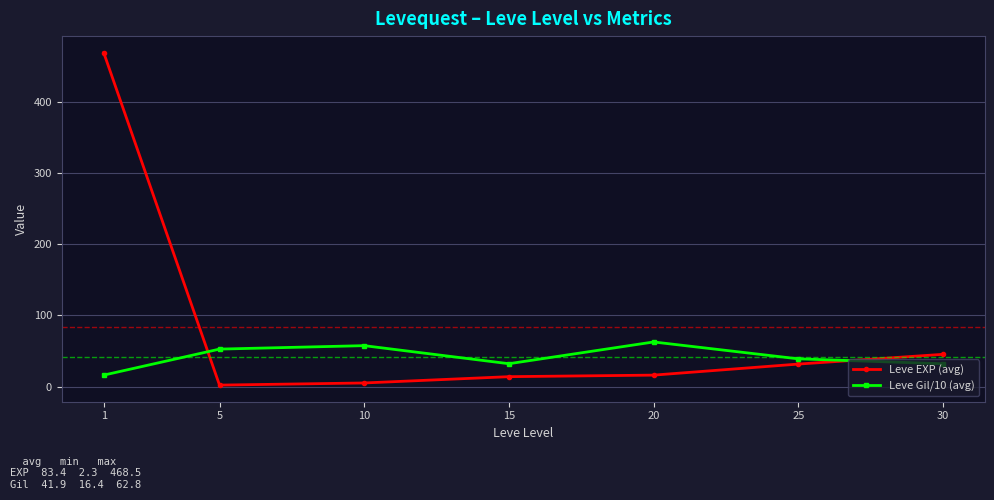

How many lines are shown in the chart?

2